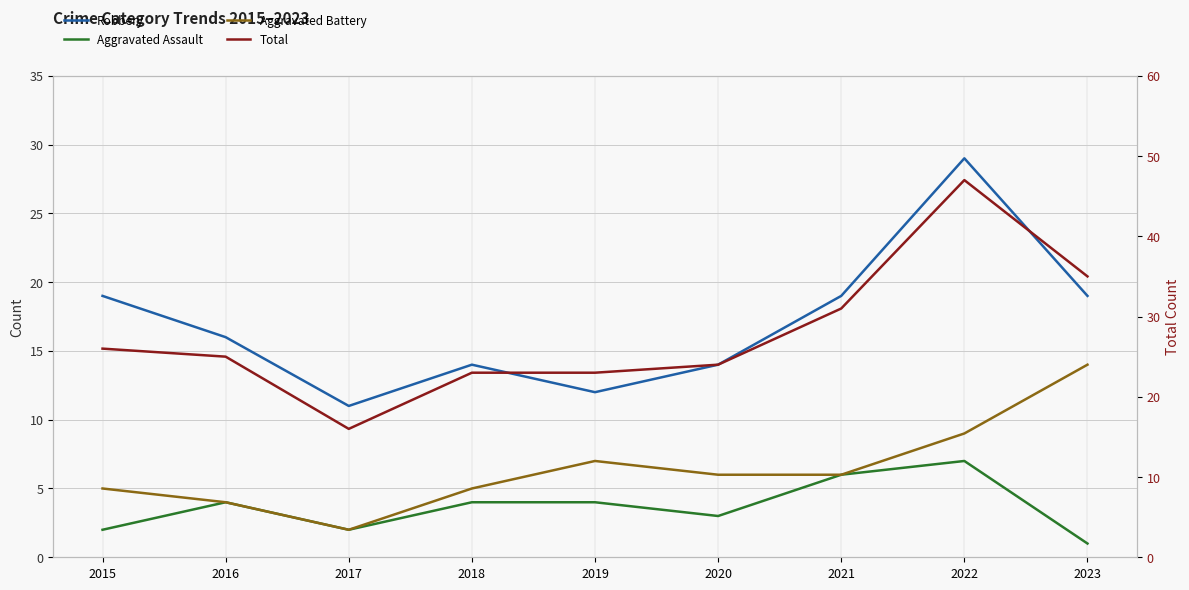

True or false: Robbery and Total cross at least once.

False